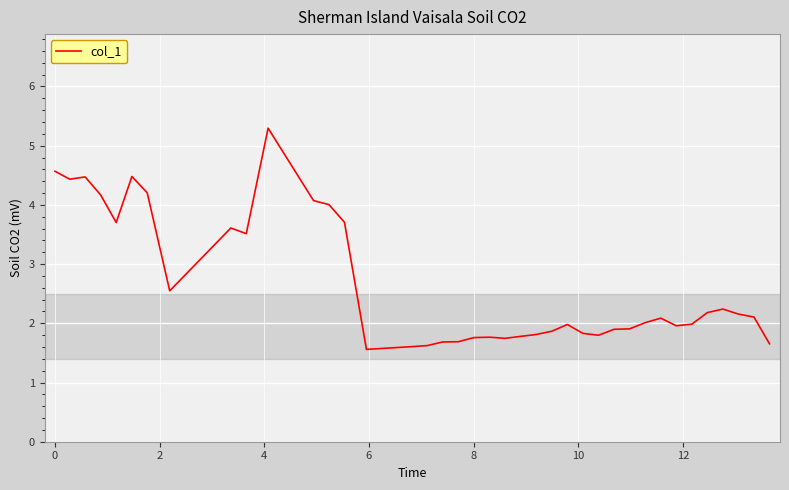

What is the average value?

2.7